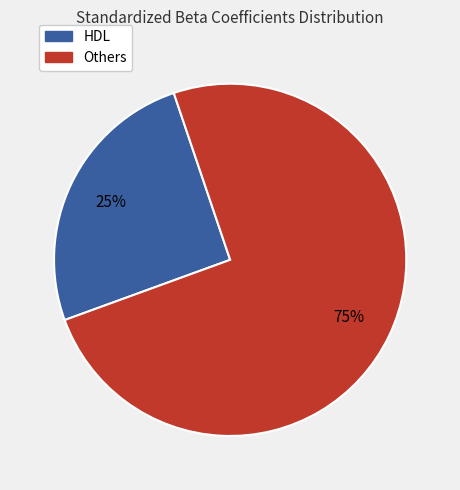

To the nearest percent, what is the average slice percentage?

50%